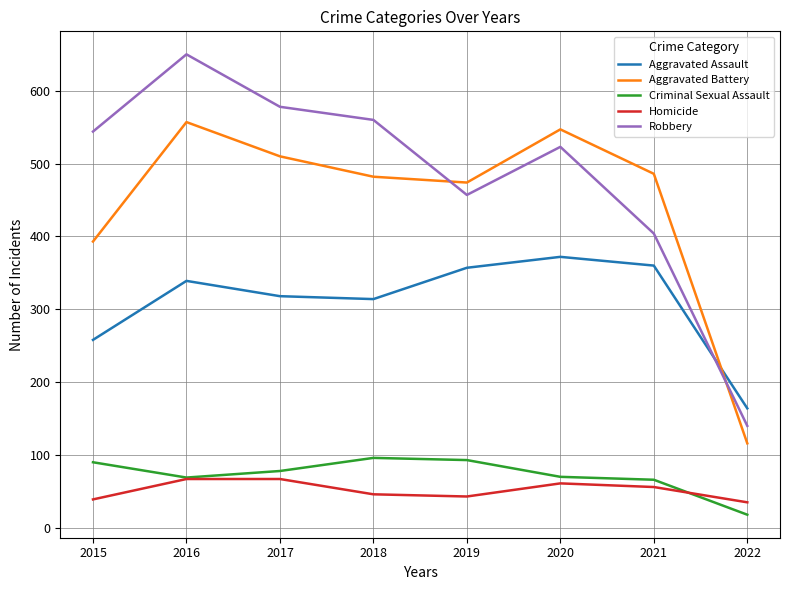

True or false: Criminal Sexual Assault has a value of 66 at 2021.

True